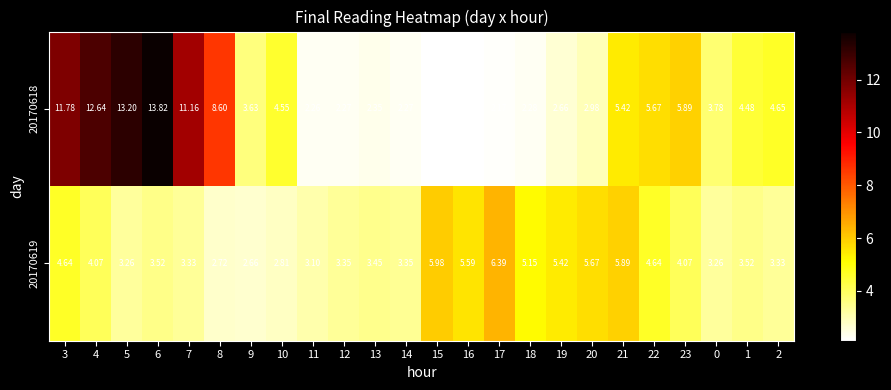

How many distinct data groups are displayed?

2